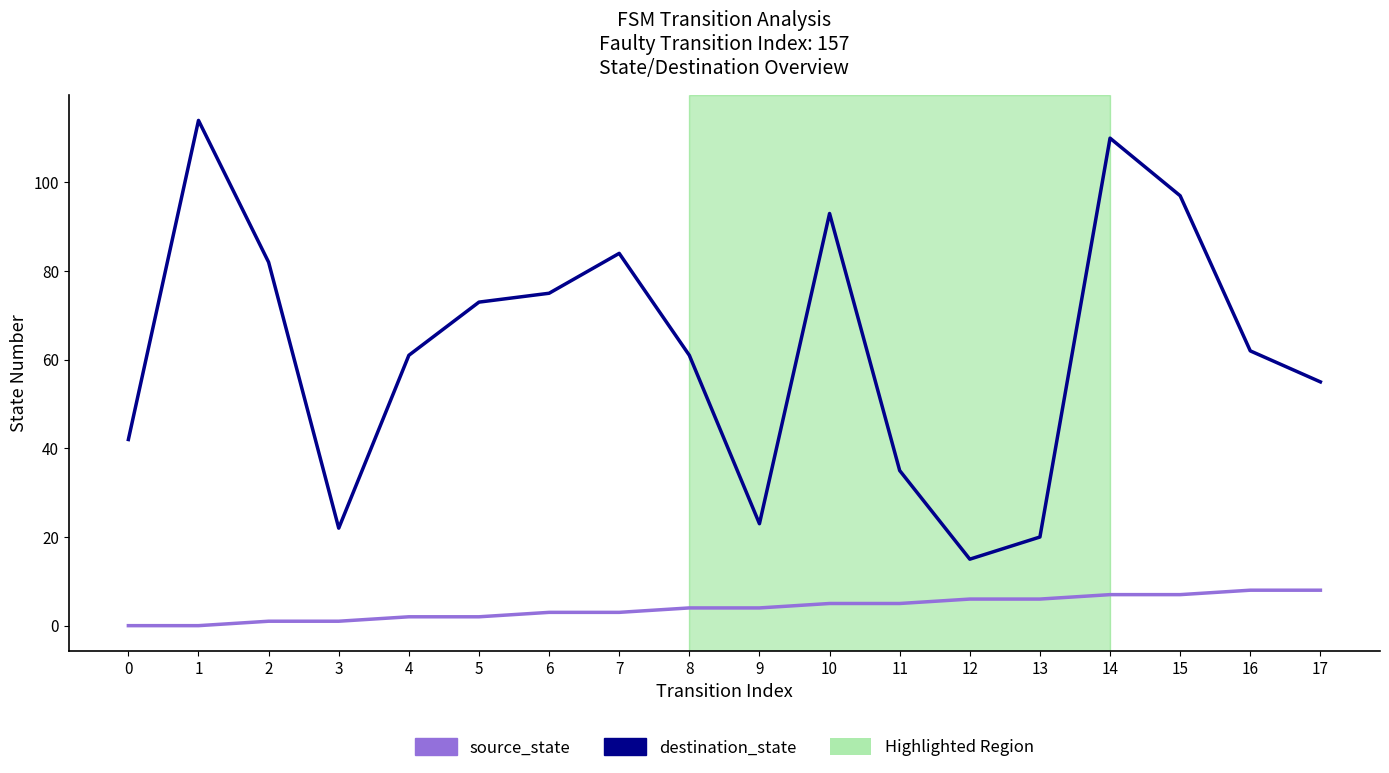

What is the difference between the highest and lowest values at 8?

57